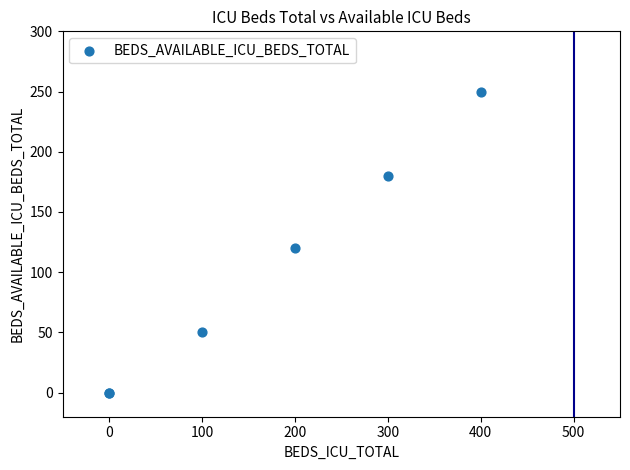

What Y value in the scatter plot is closest to 125?

120